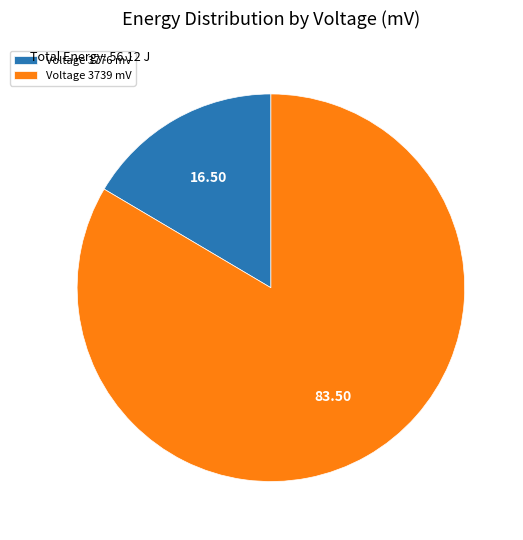

Which category has the smallest portion of the pie?

Voltage 3776 mV